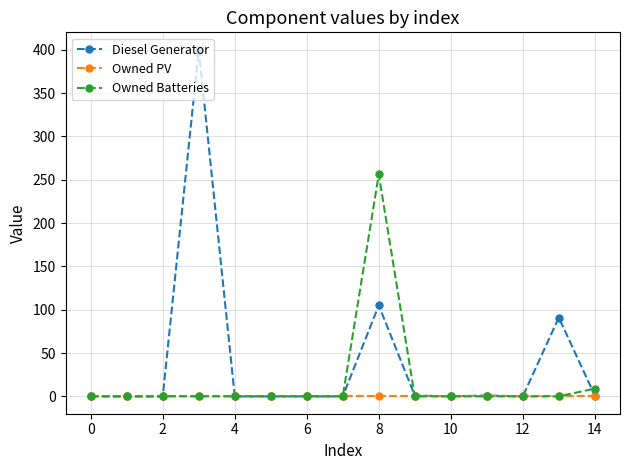

Rank the series by their average value, from lowest to highest.

Owned PV, Owned Batteries, Diesel Generator